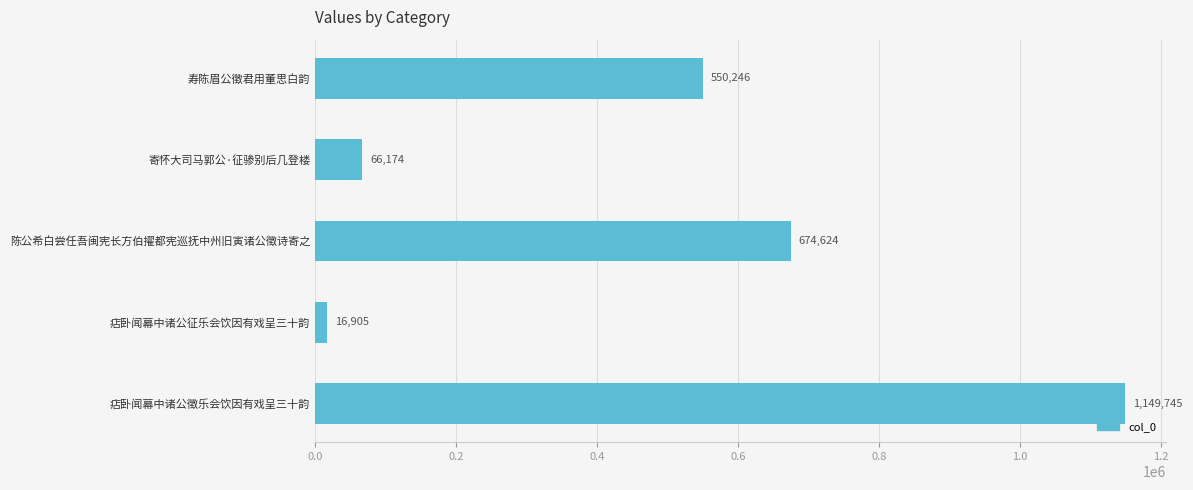

What is the sum of all values?

2457694